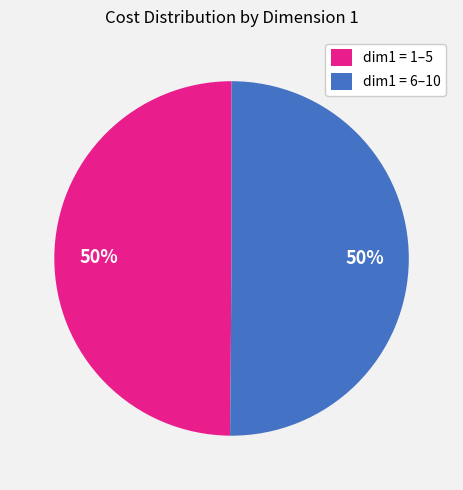

Combined, do dim1 = 1–5 and dim1 = 6–10 account for over 50%?

Yes